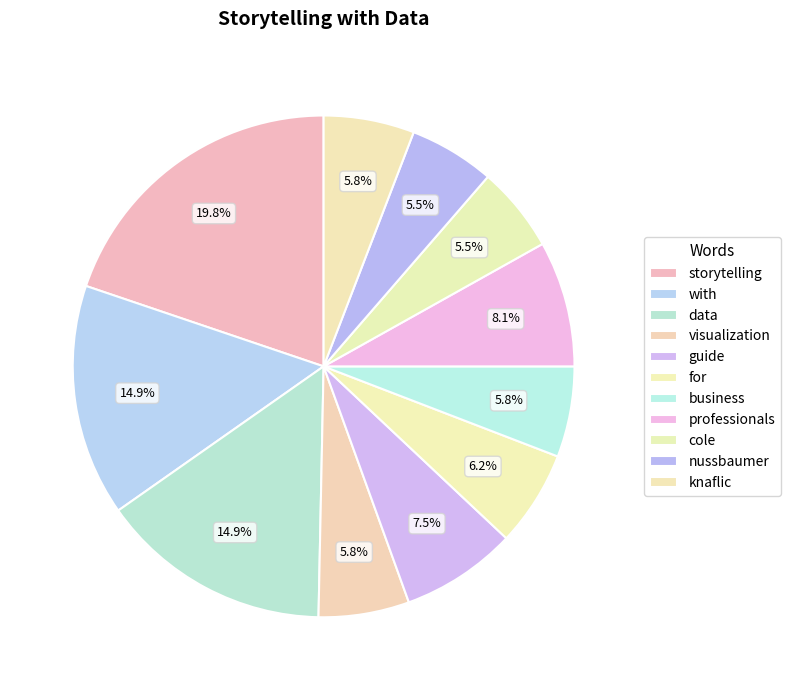

Does with account for over 50% of the chart?

No